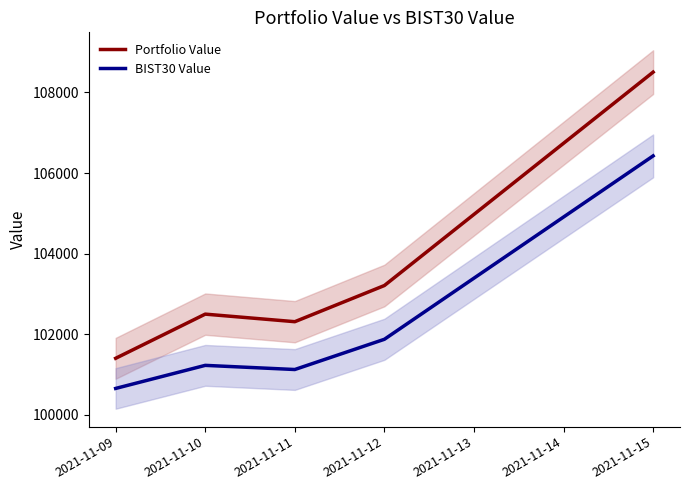

At which label does BIST30 Value reach its peak?

2021-11-15